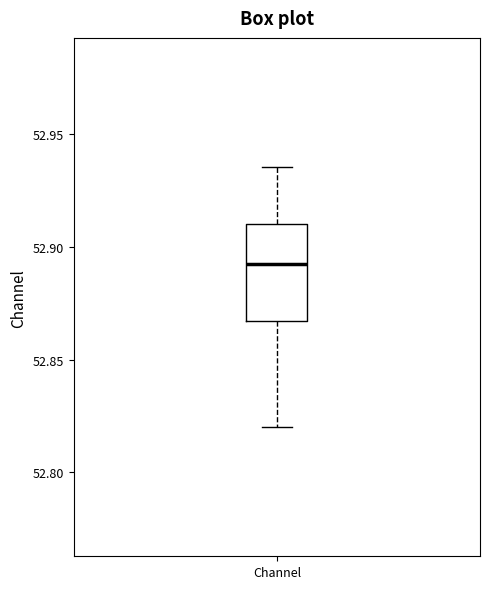

Transcribe this box plot: give where the median line is, the range the box spans, and where the two whiskers end, as read against the y-axis. The values are not printed on the chart, so give them approximately, as read against the axis.

median 52.895, box 52.865 to 52.910, whiskers 52.820 to 52.935